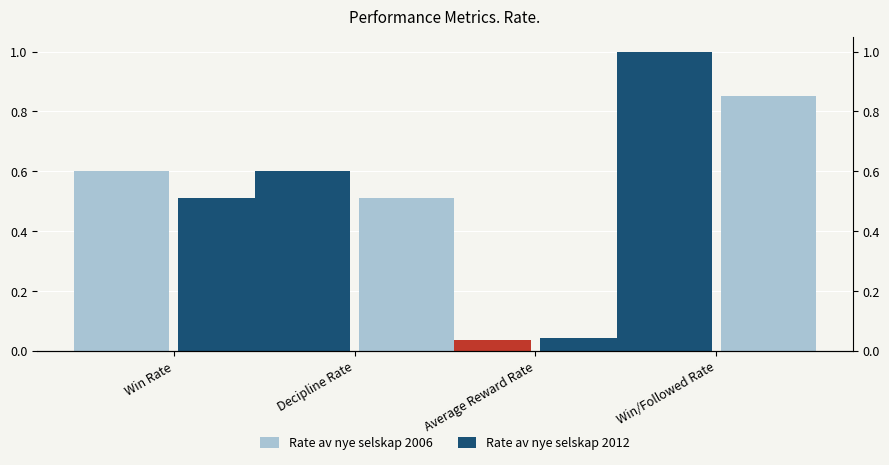

How many data points does each series have?

4